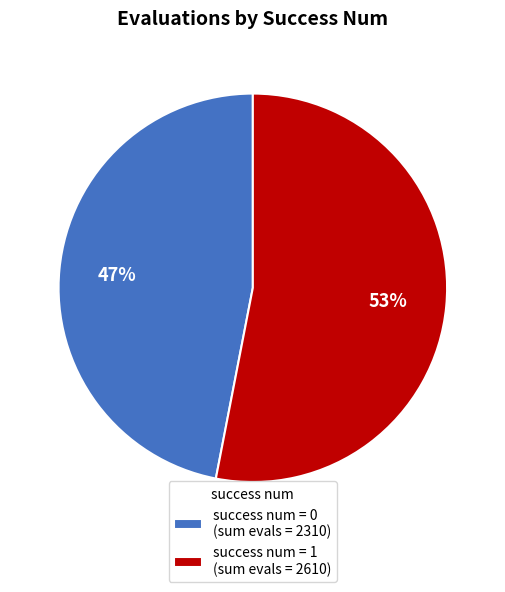

Combined, do success num = 1 (sum evals = 2610) and success num = 0 (sum evals = 2310) account for over 50%?

Yes